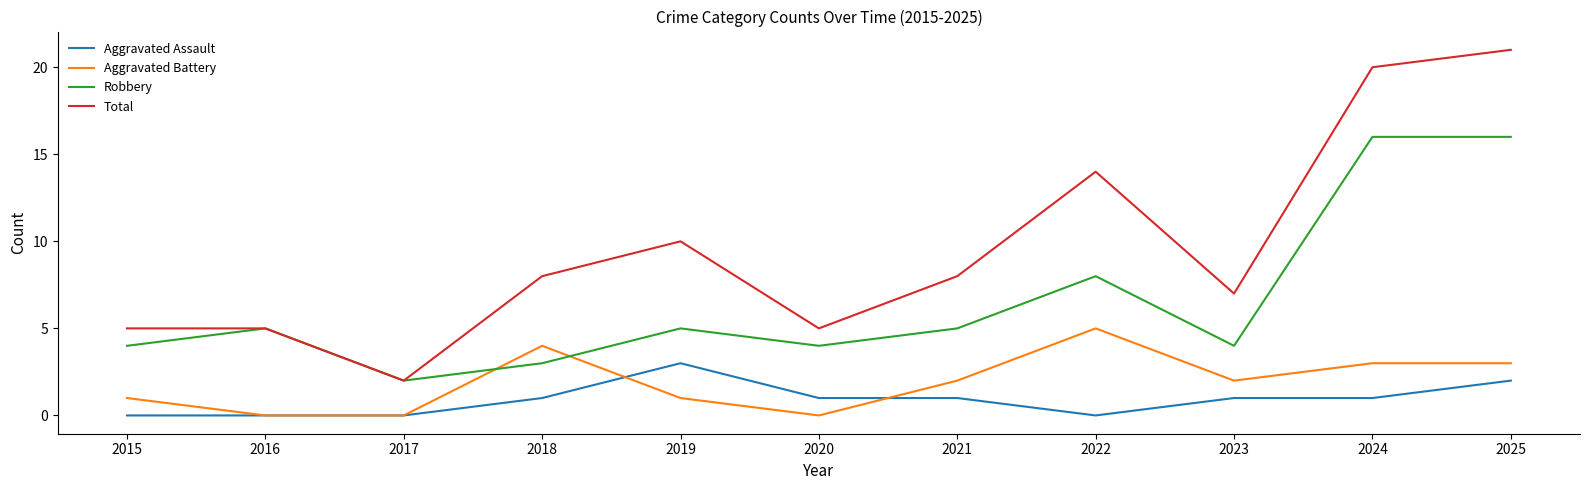

What is the total value across all series at 2017?

4